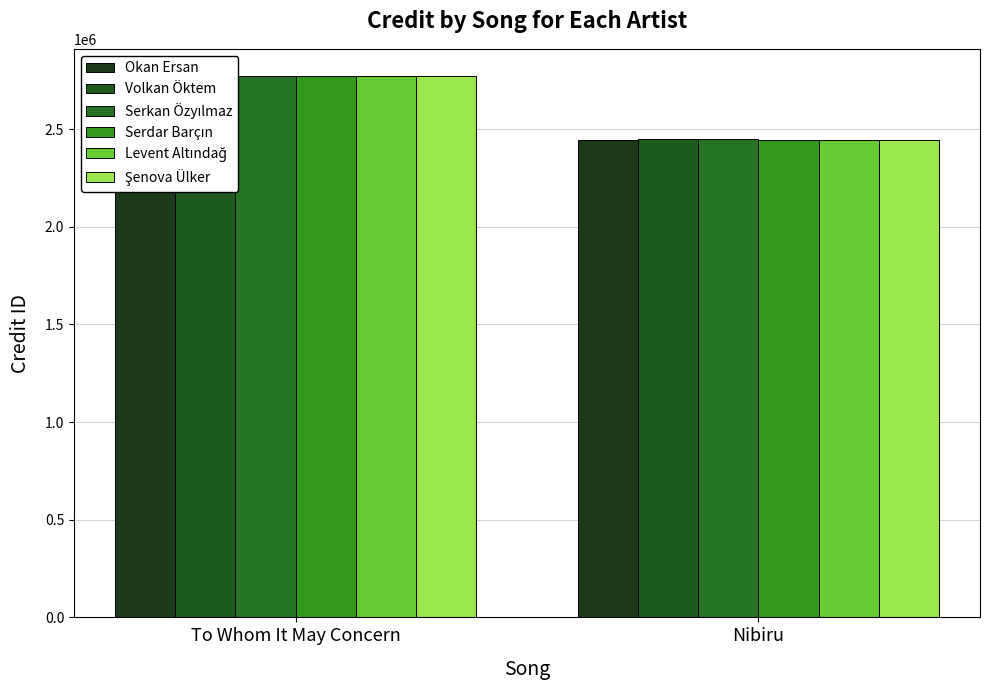

Reading left to right, what are all the values shown in this chart?

Okan Ersan: 2771884	2445919
Volkan Öktem: 2771884	2448874
Serkan Özyılmaz: 2771884	2448874
Serdar Barçın: 2771884	2445919
Levent Altındağ: 2771884	2445919
Şenova Ülker: 2771884	2445919